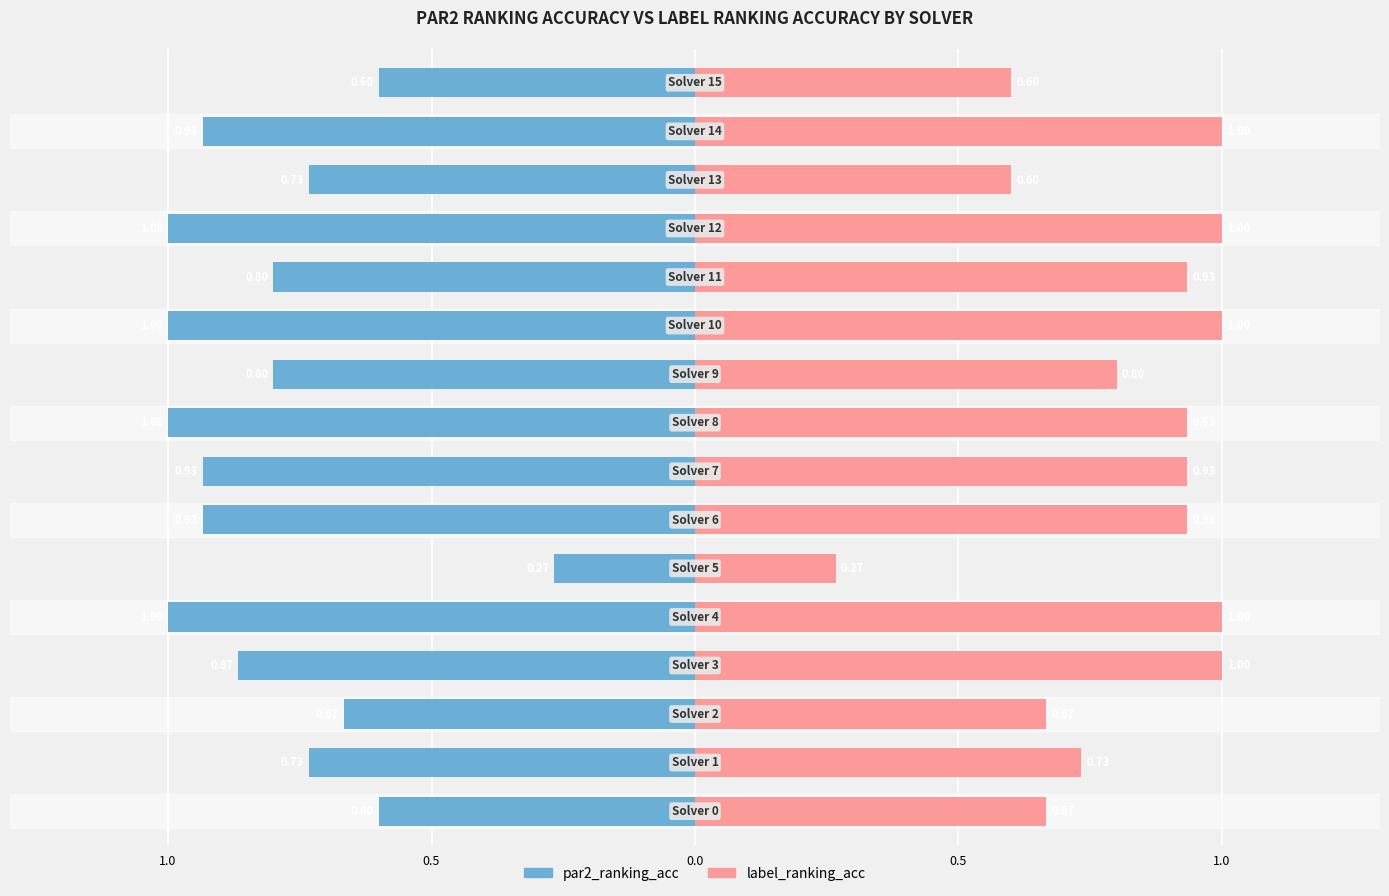

Which series changed the most between 9 and 11?

label_ranking_acc